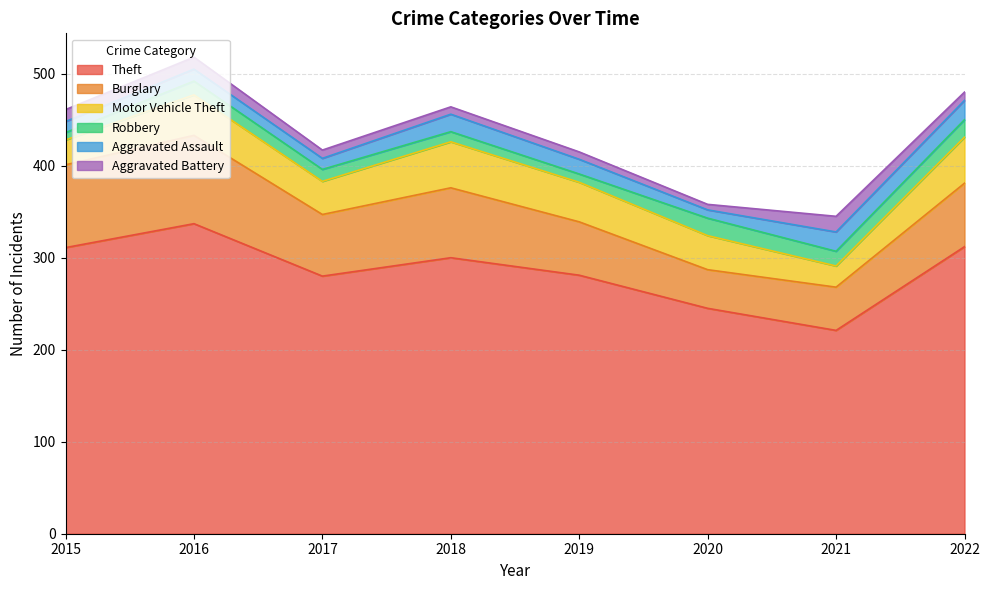

Count the number of data series in this chart.

6